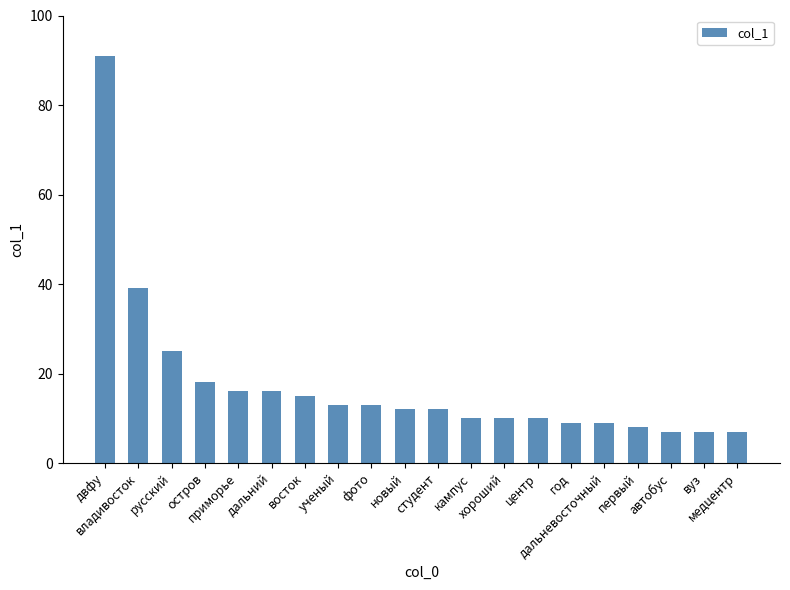

How many distinct data groups are displayed?

1